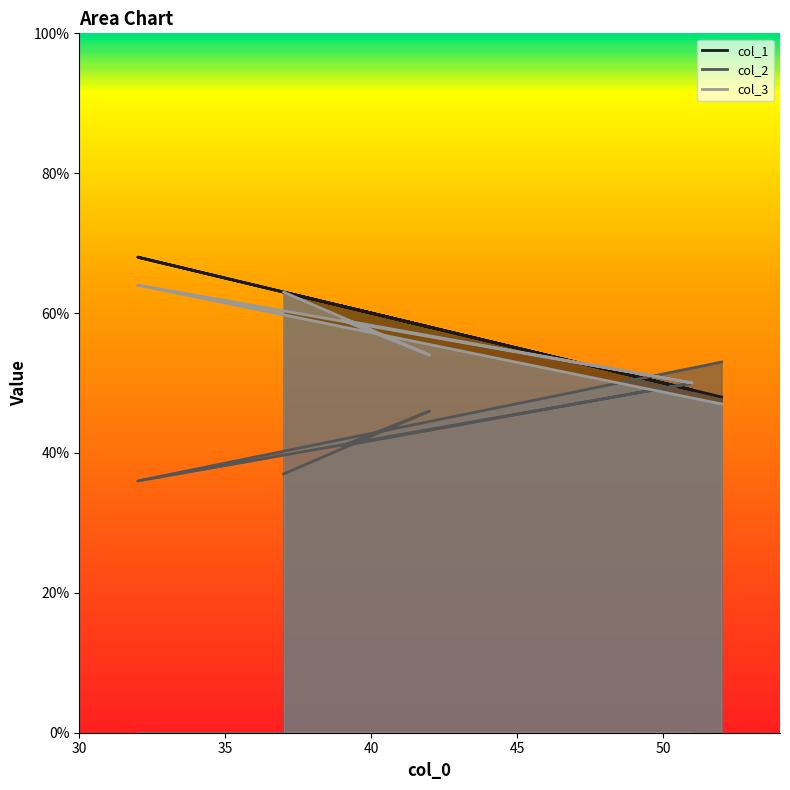

Is the value of col_3 at 51 greater than the value of col_2 at 52?

No